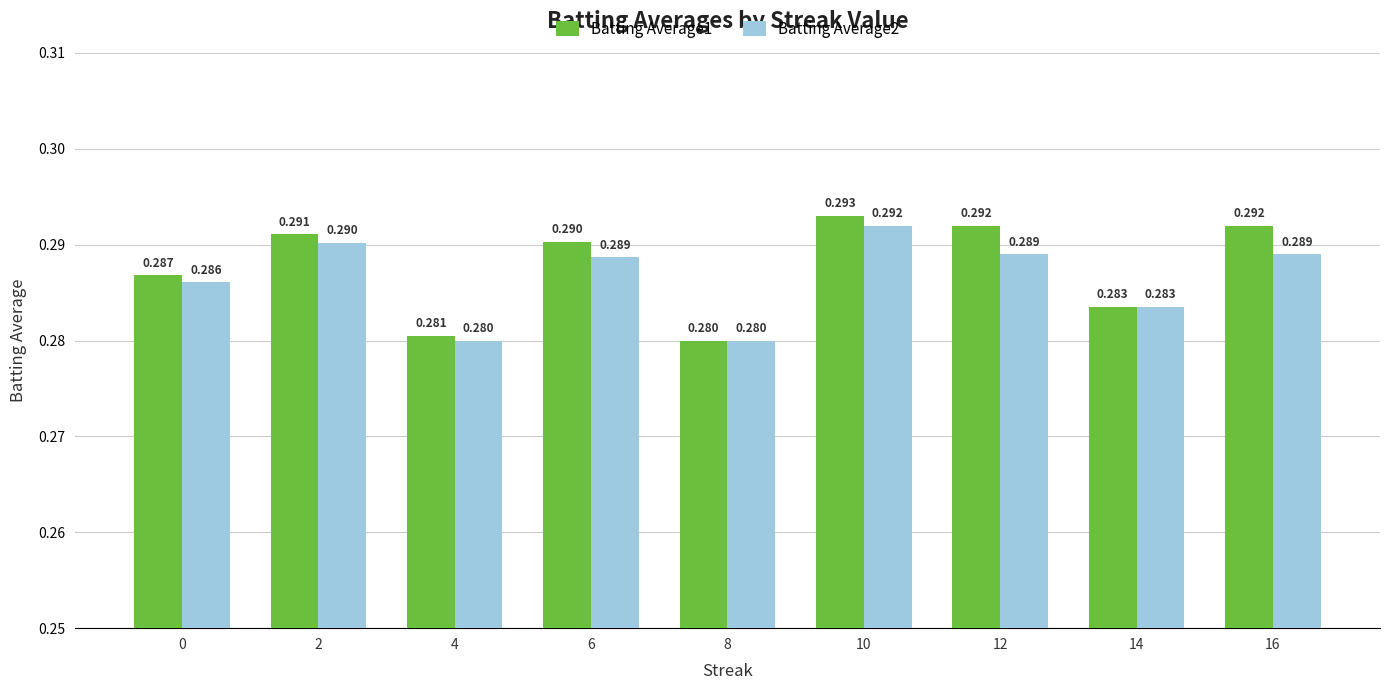

Is the value of Batting Average2 at 4 greater than the value of Batting Average1 at 16?

No